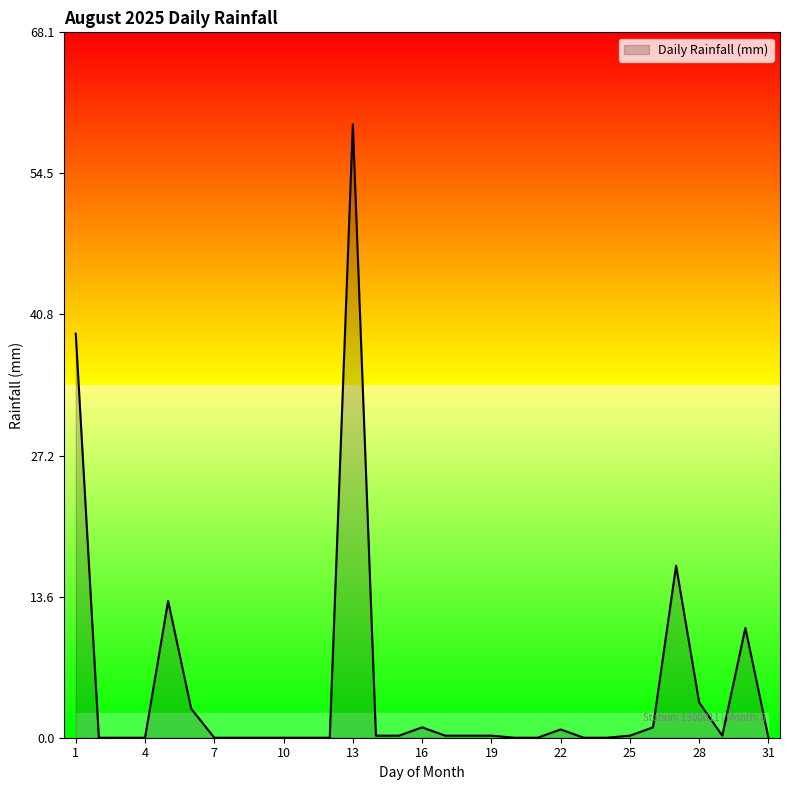

What is the greatest value displayed?

59.2